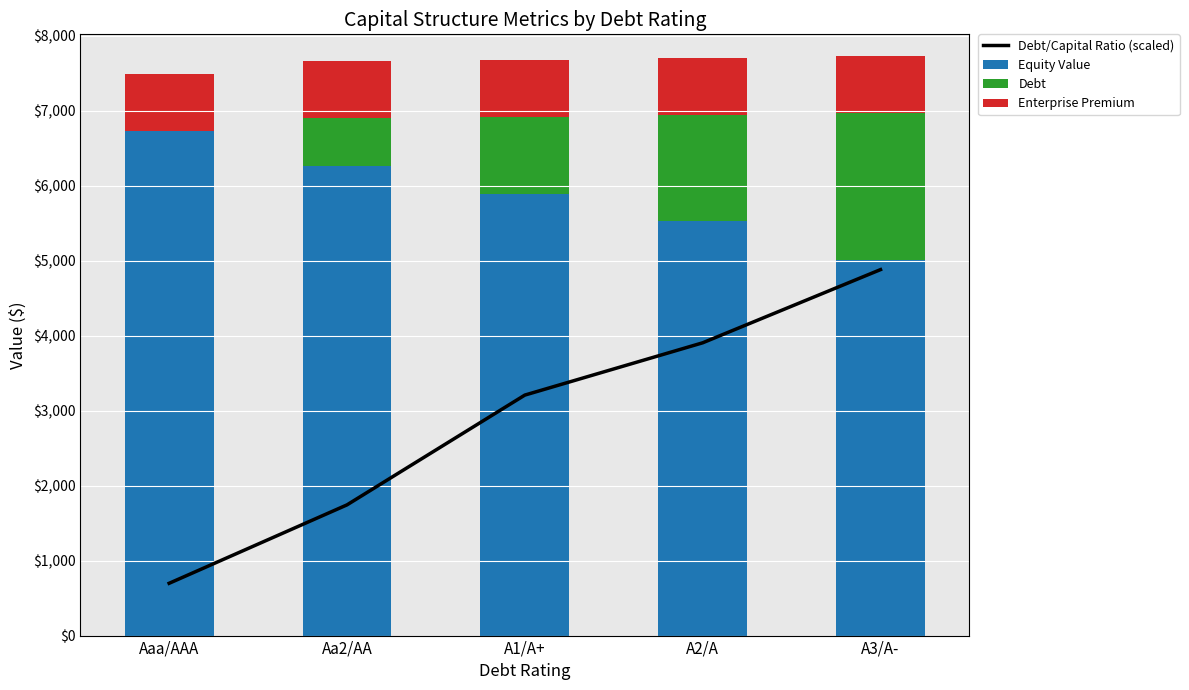

Which series has the largest range (max minus min)?

Debt/Capital Ratio (scaled)